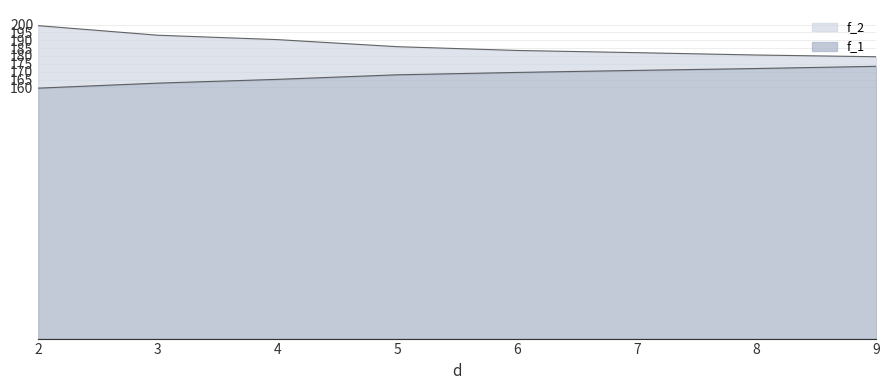

Reading right to left, extract all data points from this chart.

f_1: 173.4	172.0	170.8	169.5	168.0	165.1	162.7	159.5
f_2: 179.5	180.6	182.1	183.5	185.9	190.4	193.2	199.3